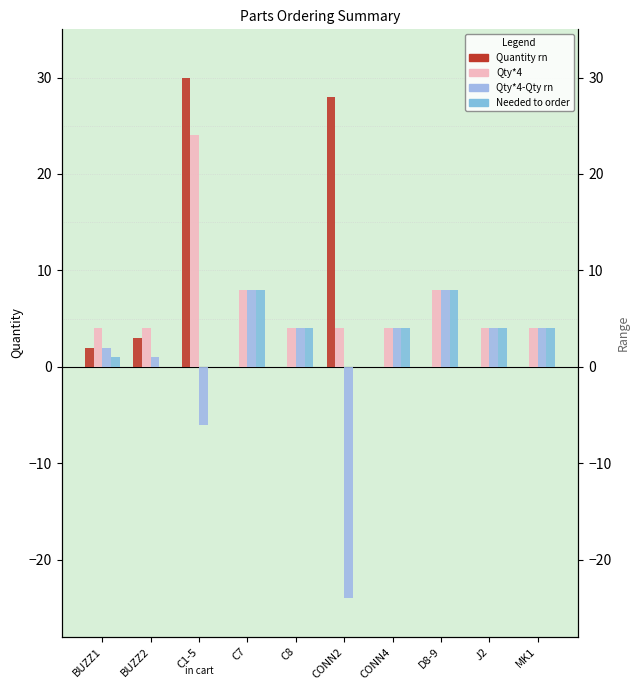

Reading right to left, transcribe all the data shown in this chart.

Quantity rn: MK1=0	J2=0	D8-9=0	CONN4=0	CONN2=28	C8=0	C7=0	C1-5=30	BUZZ2=3	BUZZ1=2
Qty*4: MK1=4	J2=4	D8-9=8	CONN4=4	CONN2=4	C8=4	C7=8	C1-5=24	BUZZ2=4	BUZZ1=4
Qty*4-Qty rn: MK1=4	J2=4	D8-9=8	CONN4=4	CONN2=-24	C8=4	C7=8	C1-5=-6	BUZZ2=1	BUZZ1=2
Needed to order: MK1=4	J2=4	D8-9=8	CONN4=4	CONN2=0	C8=4	C7=8	C1-5=0	BUZZ2=0	BUZZ1=1